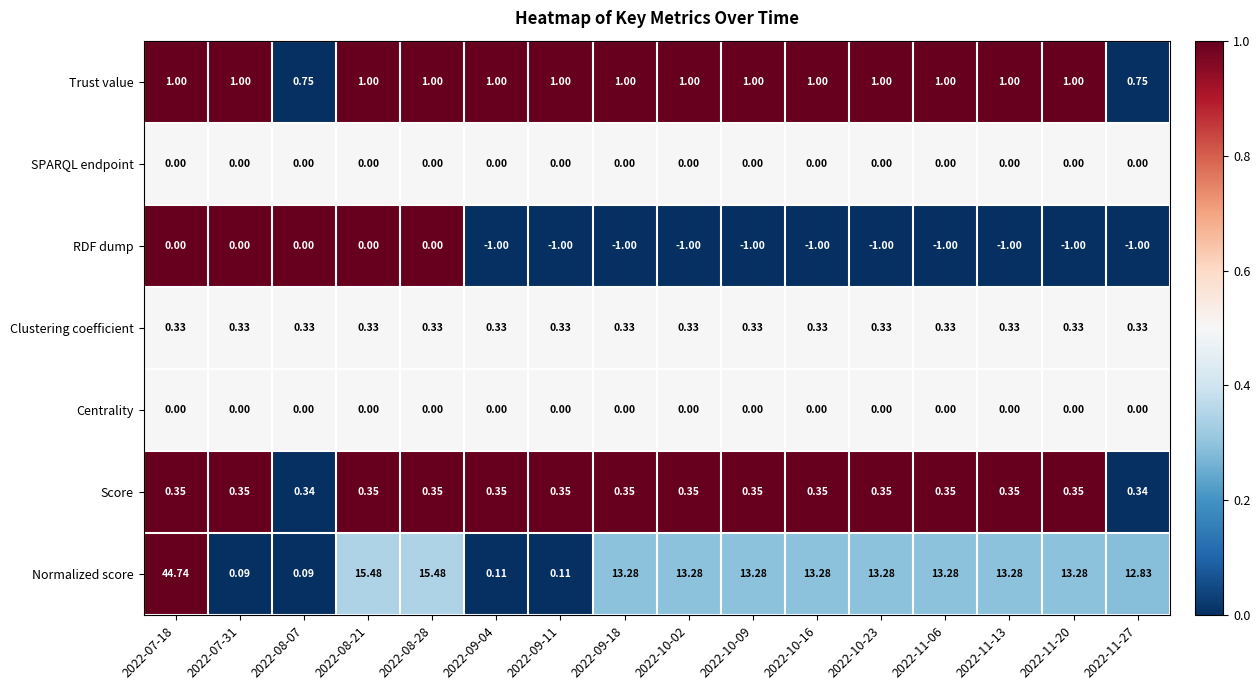

Which series has the largest range (max minus min)?

Normalized score